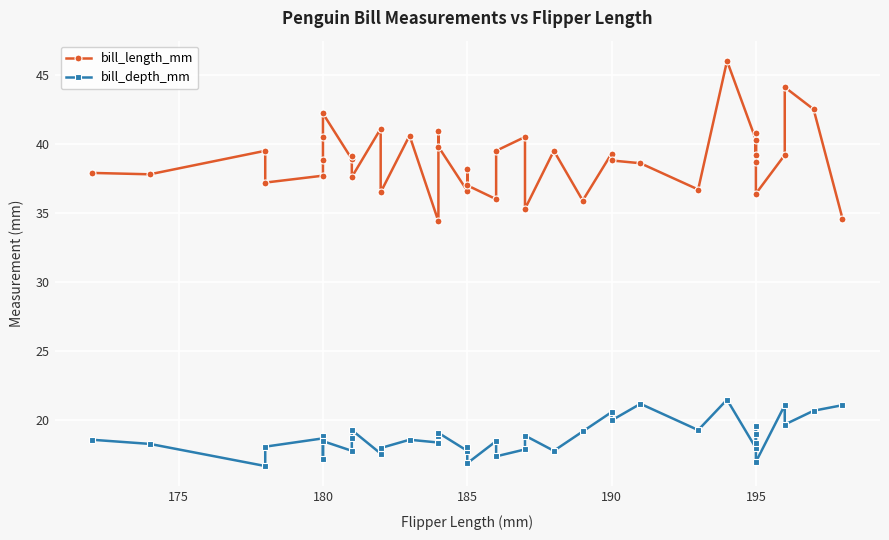

What is the value of the bill_depth_mm point at the 27th from the left?

20.6